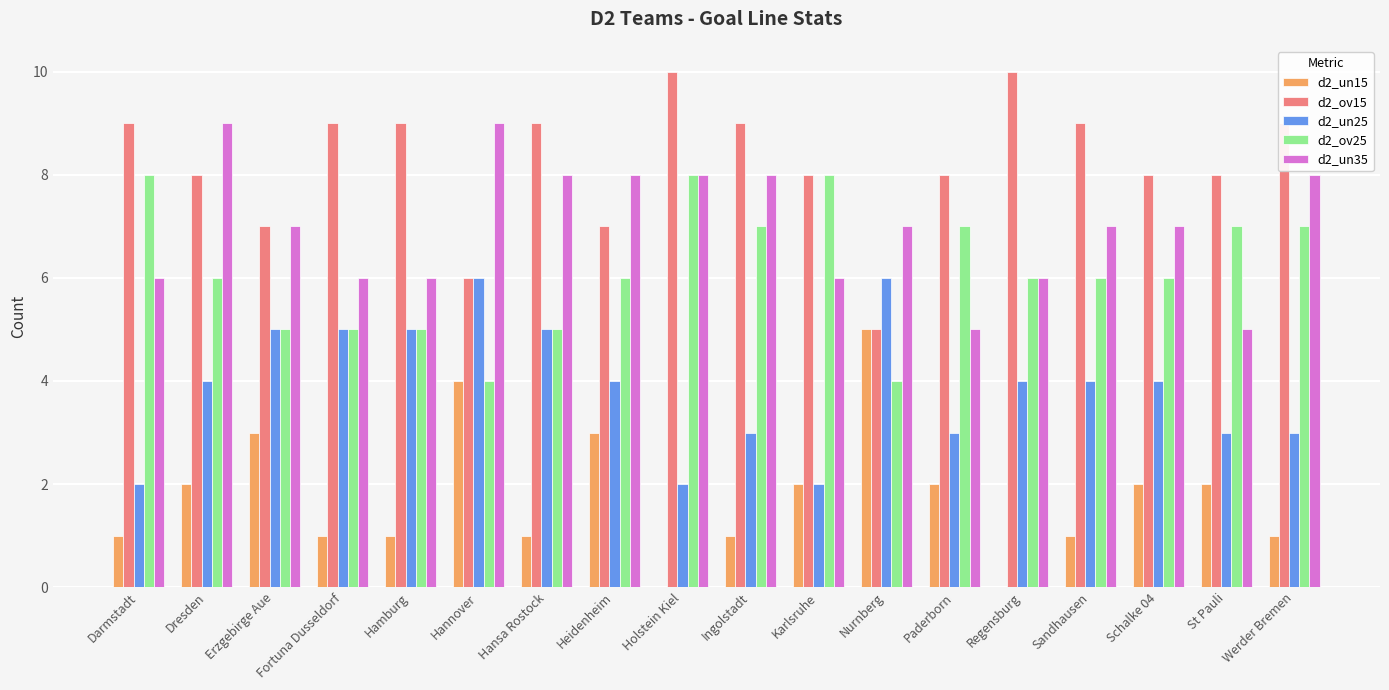

What is the maximum value shown in the chart?

10